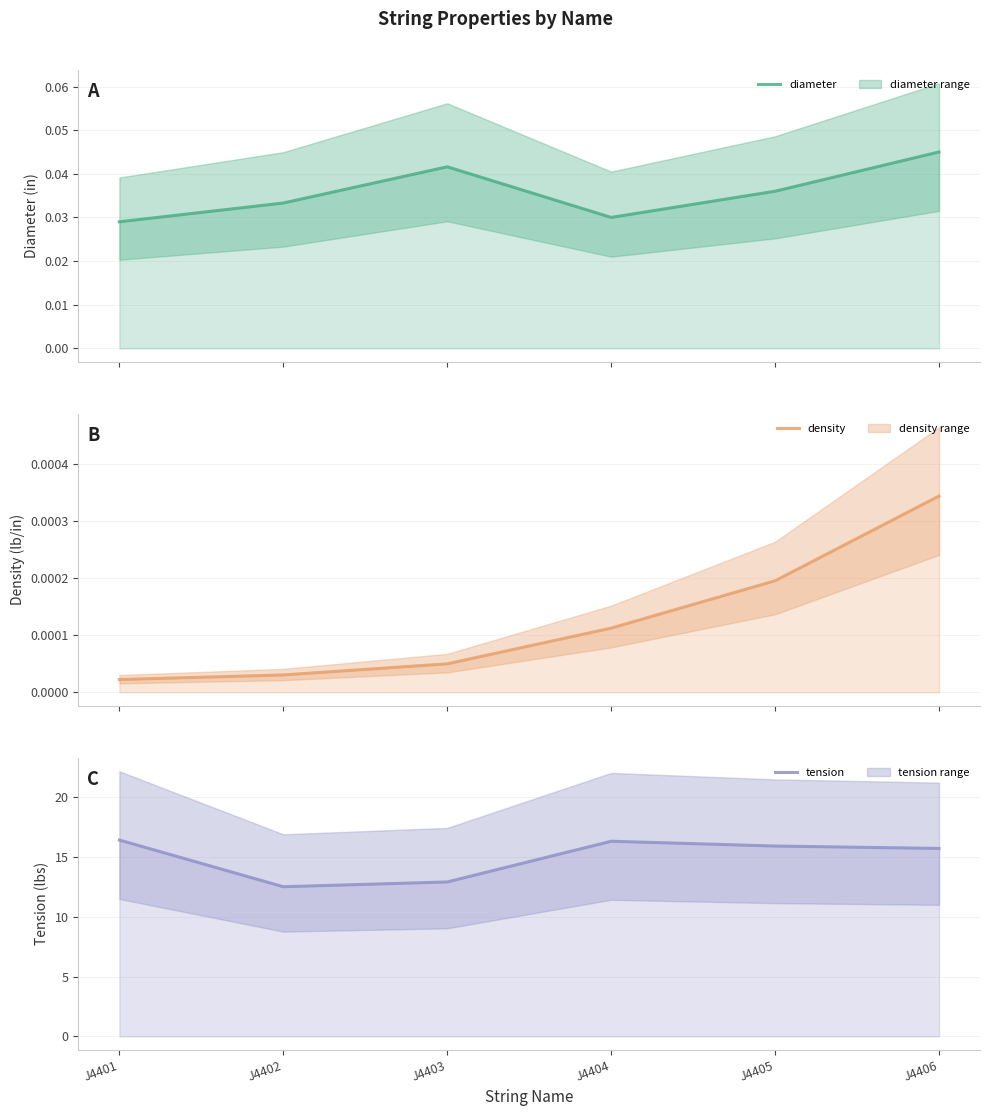

True or false: tension and density cross at least once.

False